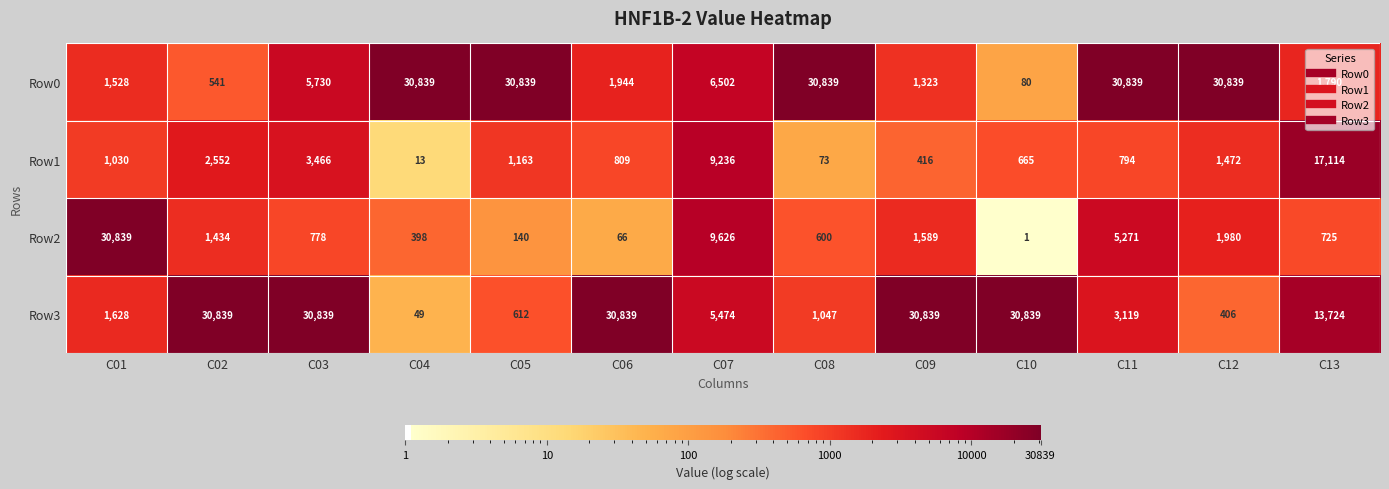

True or false: Row0 has a value of 1790 at C13.

True